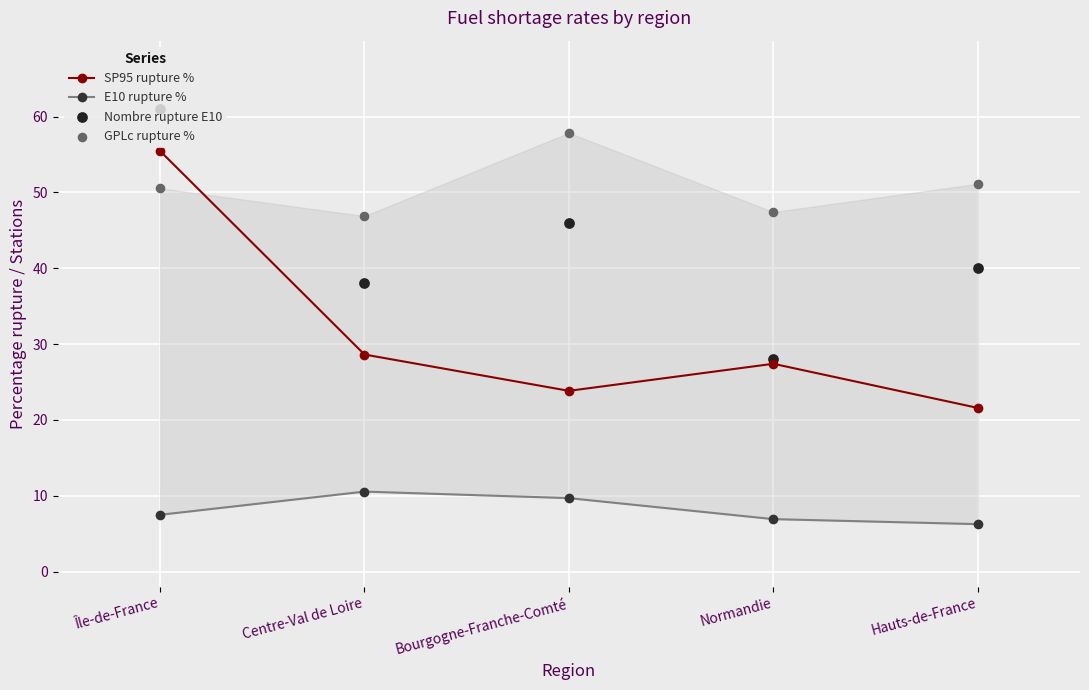

What is the total value across all series at Centre-Val de Loire?

124.1